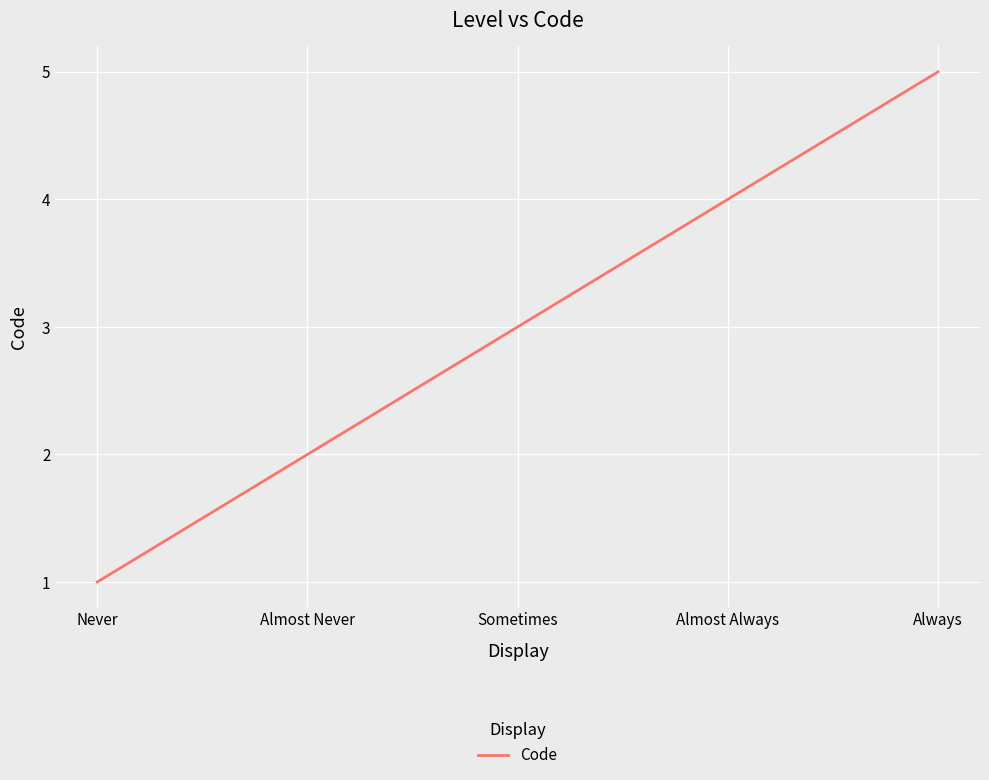

How many lines are shown in the chart?

1